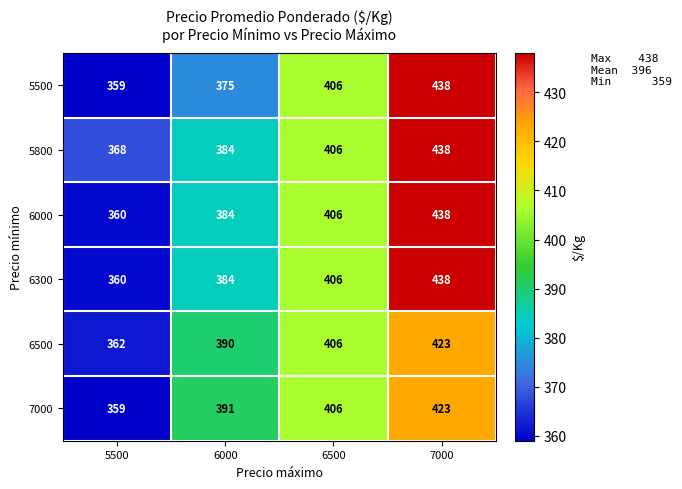

Reading left to right, list all the values displayed in this chart.

5500: 5500=359	6000=375	6500=406	7000=438
5800: 5500=368	6000=384	6500=406	7000=438
6000: 5500=360	6000=384	6500=406	7000=438
6300: 5500=360	6000=384	6500=406	7000=438
6500: 5500=362	6000=390	6500=406	7000=423
7000: 5500=359	6000=391	6500=406	7000=423